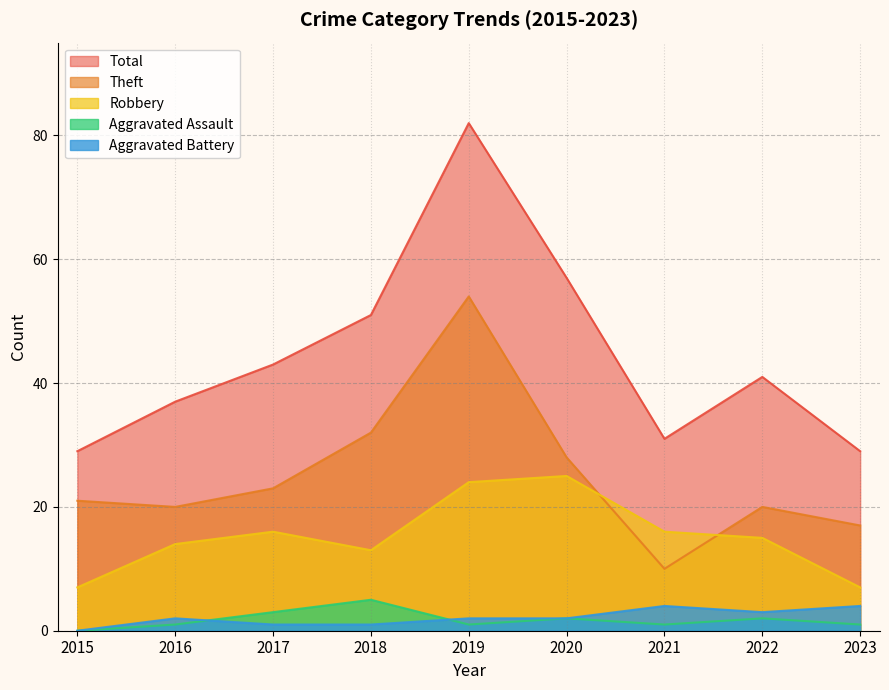

How many distinct data groups are displayed?

5